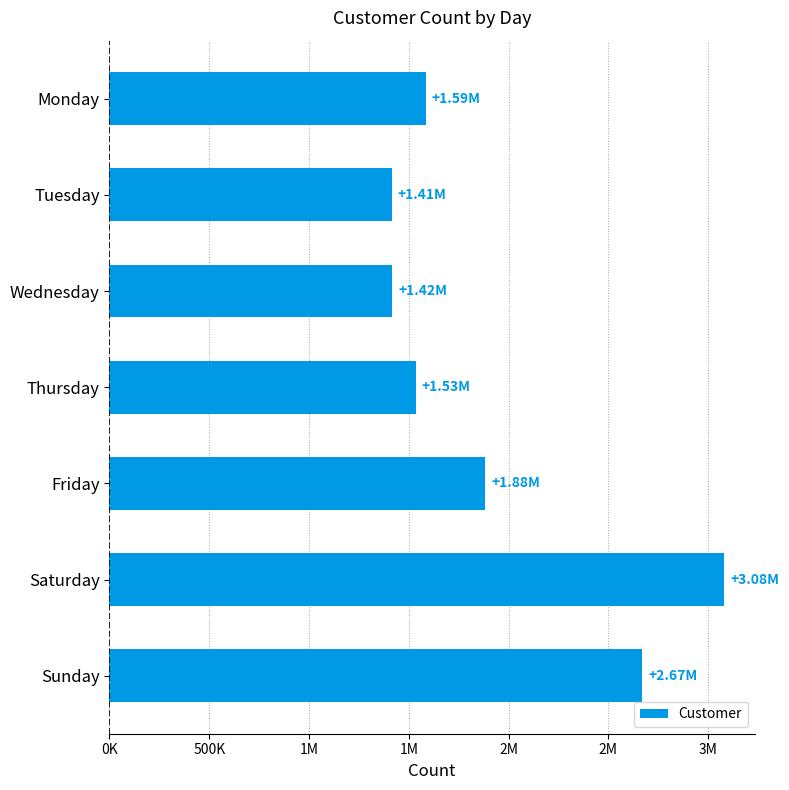

What is the sum of all values?

13578891